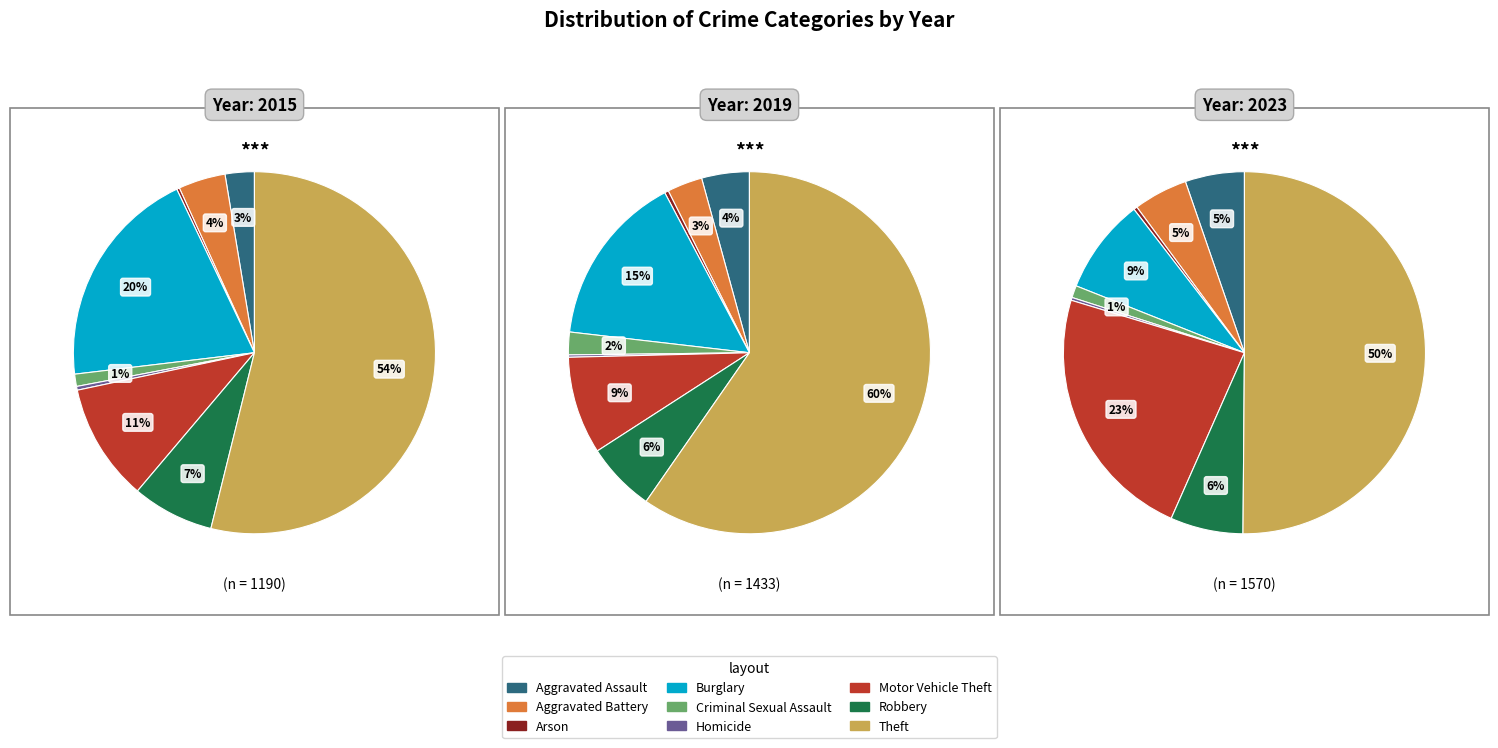

What percentage do Aggravated Assault and Homicide together represent?

2.9%